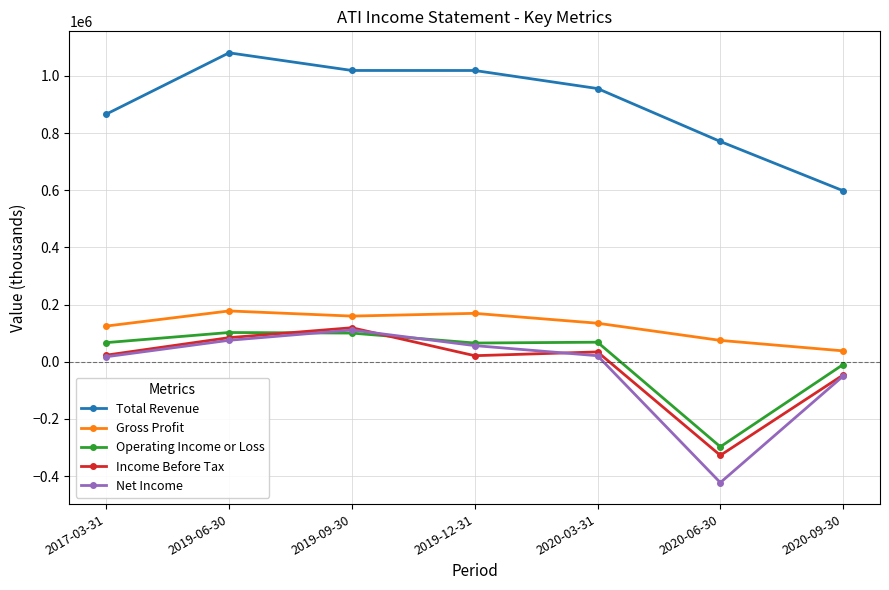

Where is Total Revenue nearest to the value 839200?

2017-03-31